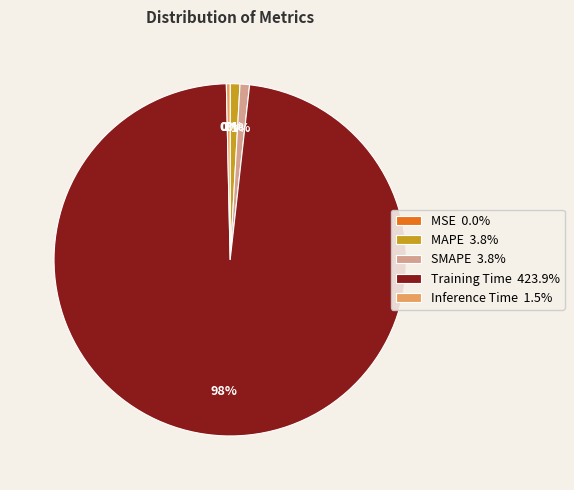

To the nearest percent, what is the difference between the largest and smallest slice percentages?

98%